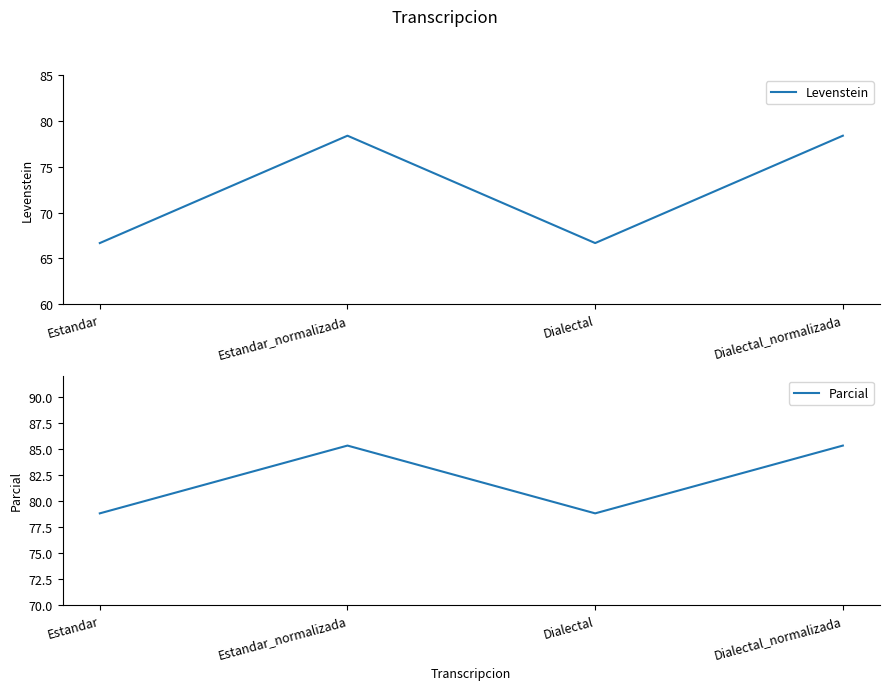

Reading right to left, extract all data points from this chart.

Levenstein: Dialectal_normalizada=78.4	Dialectal=66.7	Estandar_normalizada=78.4	Estandar=66.7
Parcial: Dialectal_normalizada=85.3	Dialectal=78.8	Estandar_normalizada=85.3	Estandar=78.8